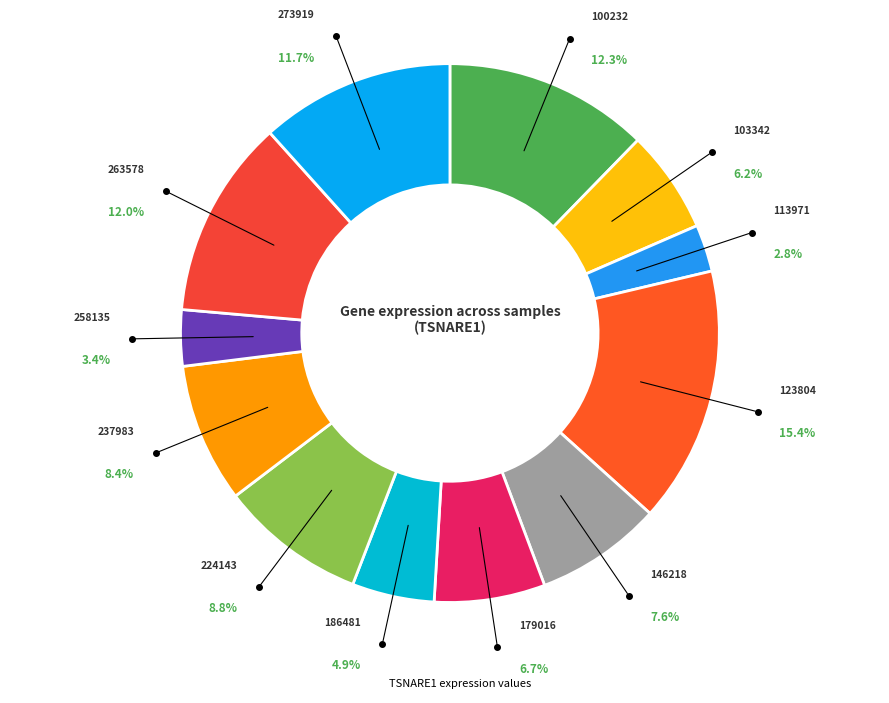

How many slices are in this pie chart?

12